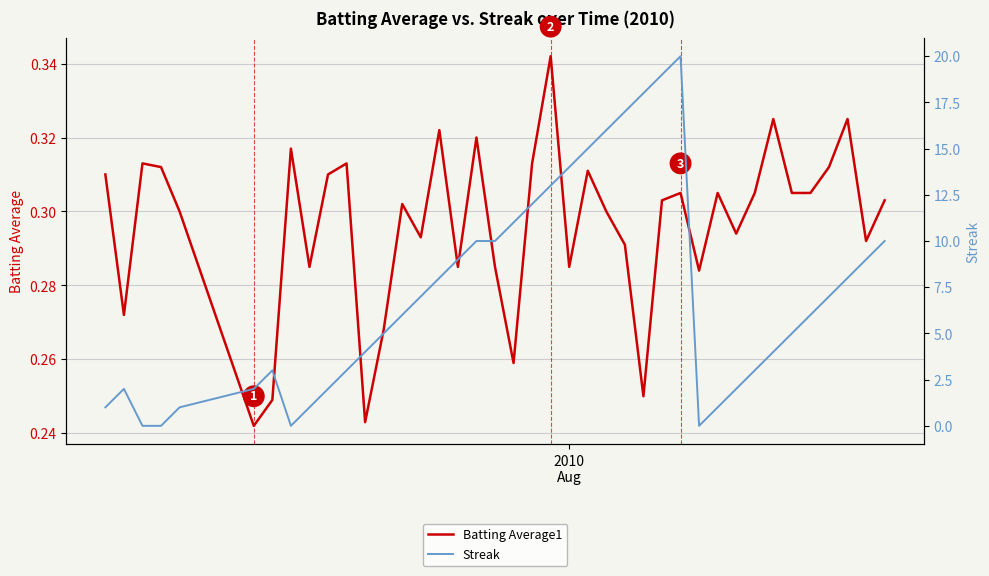

The Streak series shows 2.6 at 1. True or false?

False